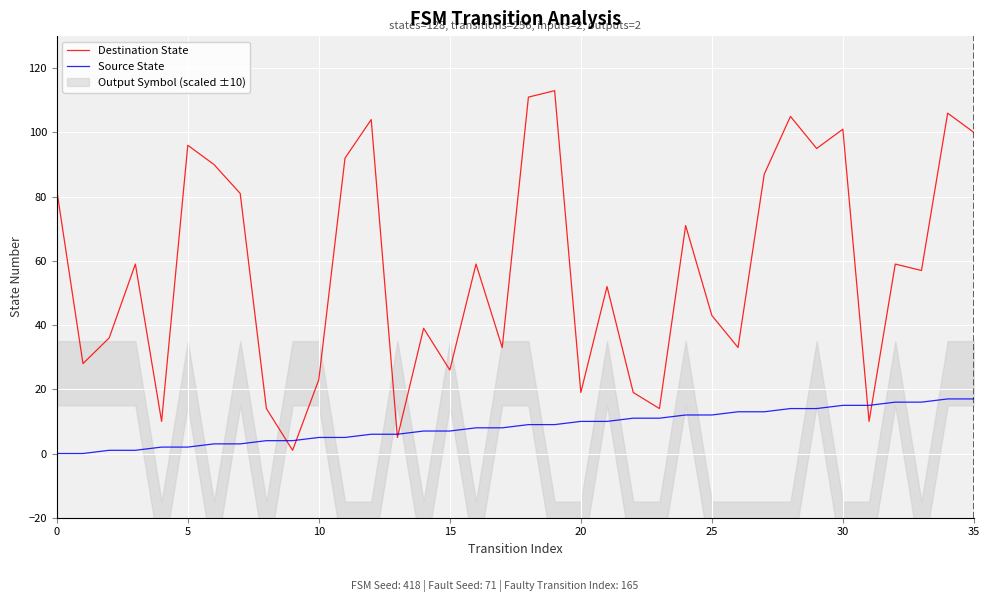

What is the sum of all Source State values?

306